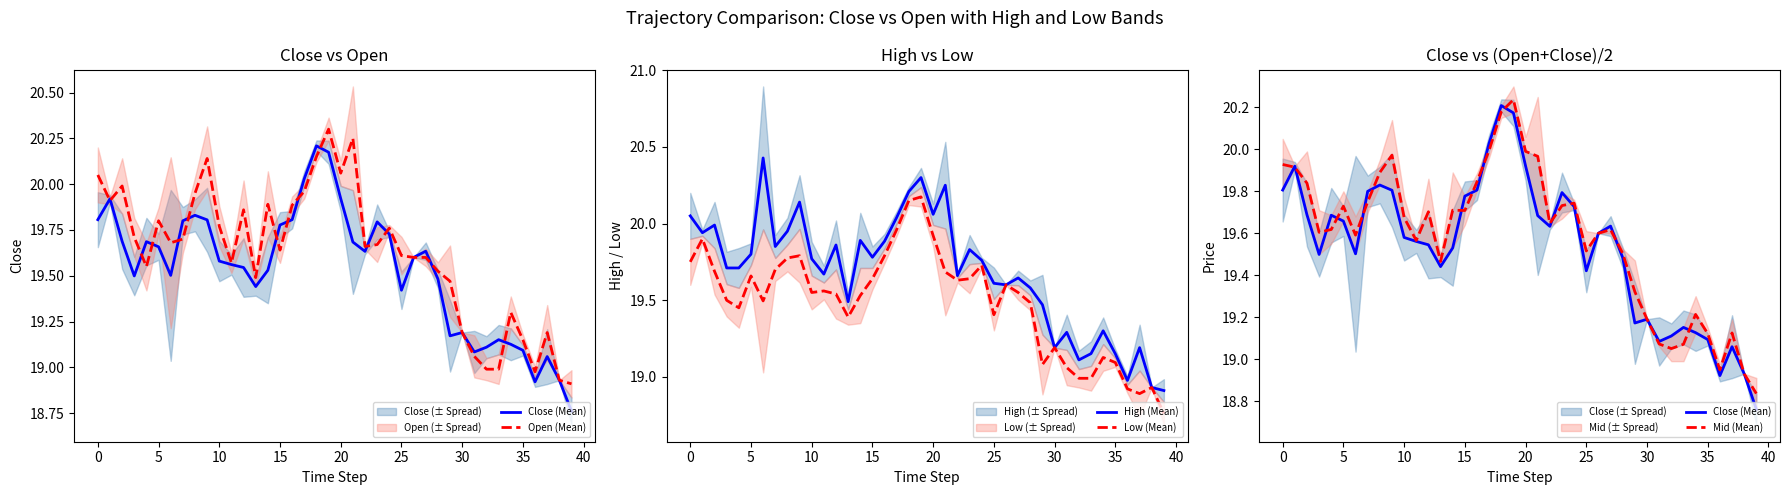

What are all the series names shown in the legend?

Close (Mean), Open (Mean), High (Mean), Low (Mean), Mid (Mean)